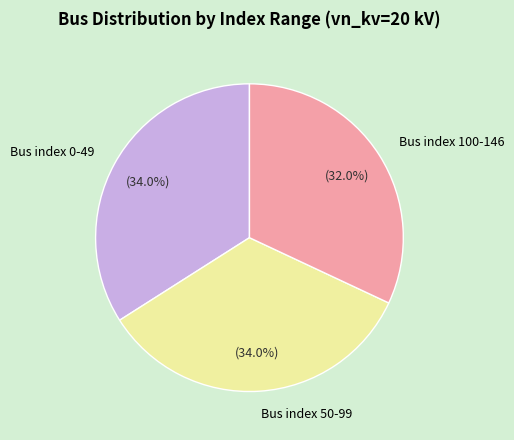

Is Bus index 50-99 the majority of the pie?

No